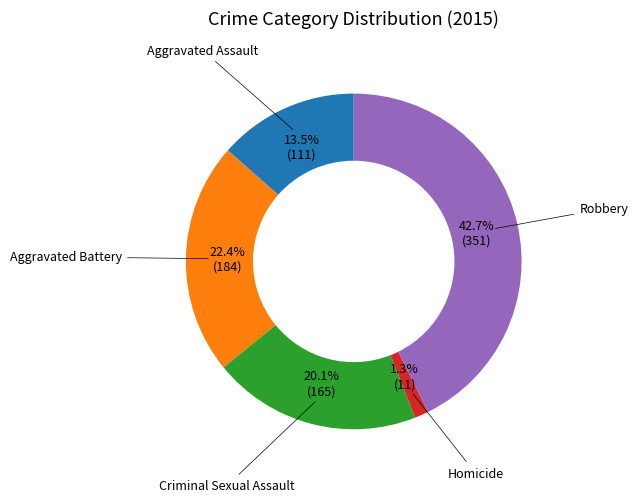

To the nearest percent, what is the average slice percentage?

20%